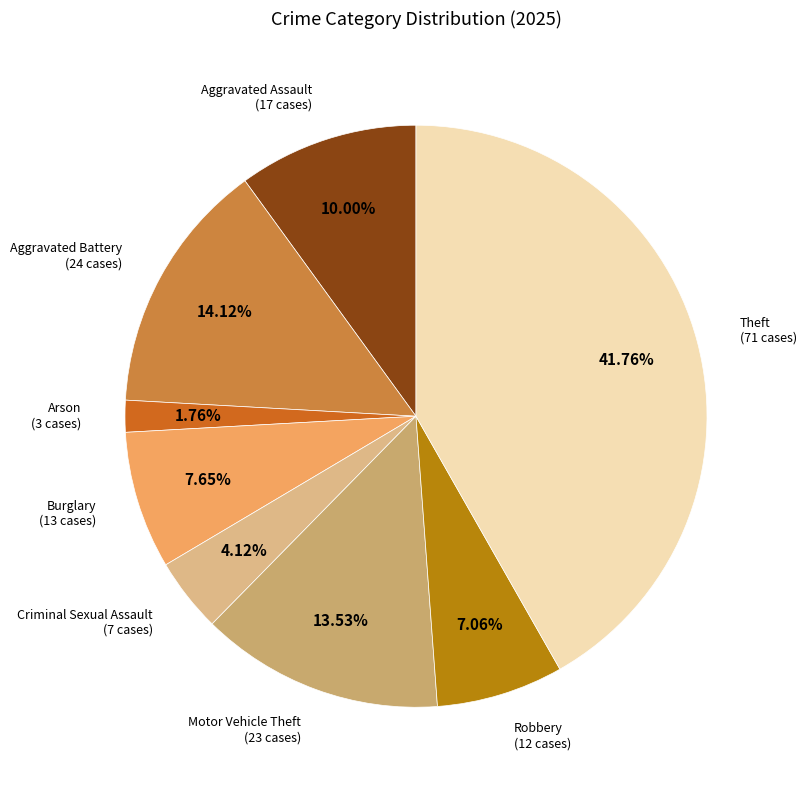

How many slices are in this pie chart?

8